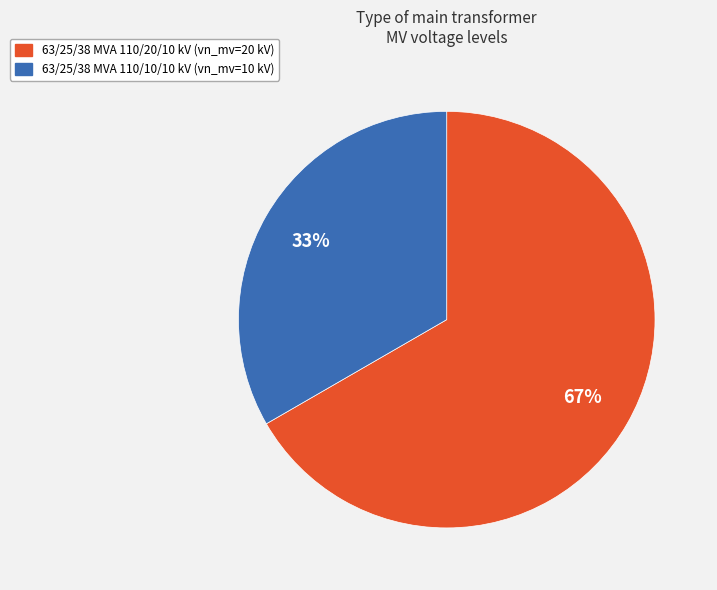

How many segments does this pie chart have?

2